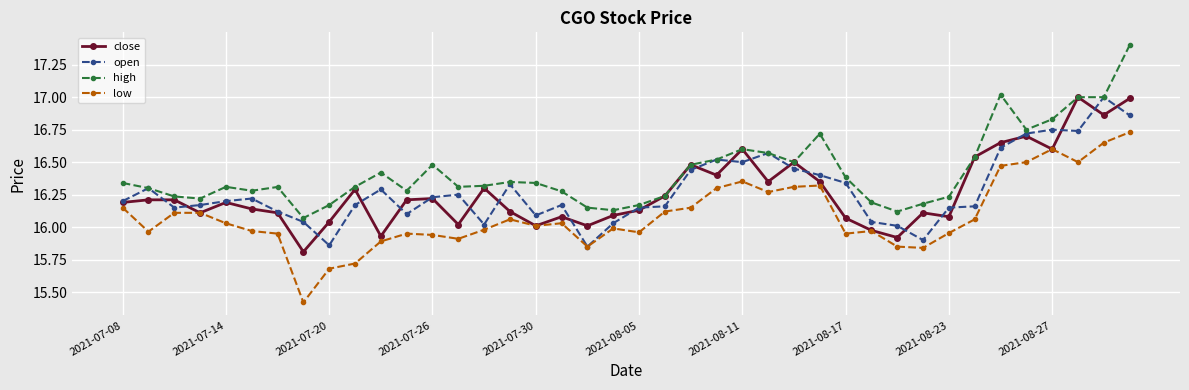

True or false: open has more than 0 interior local peaks.

True